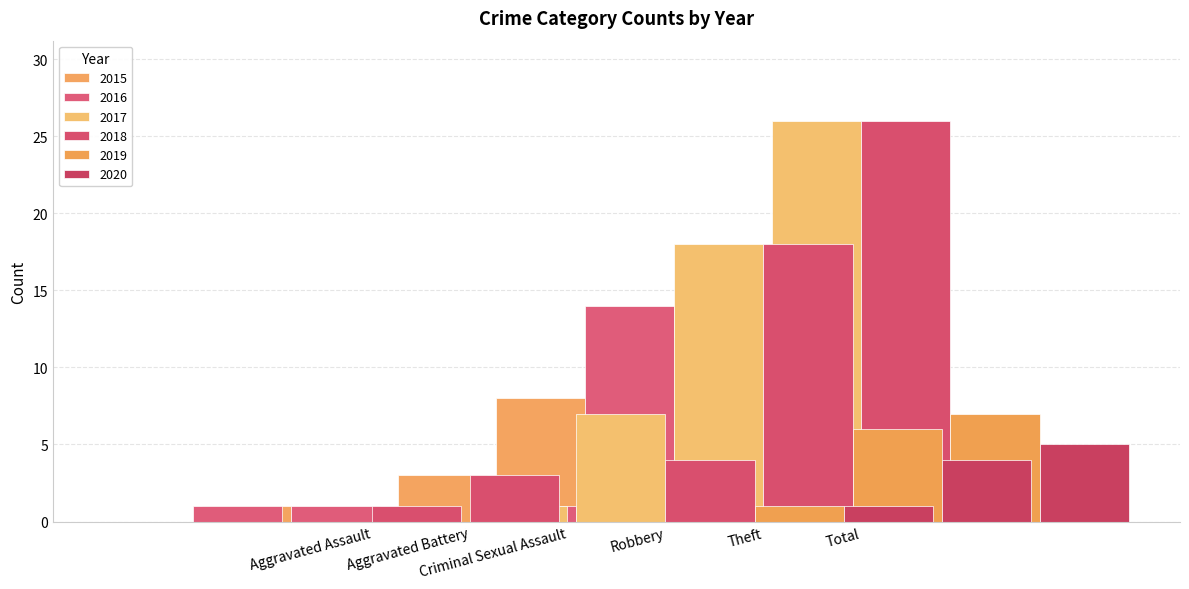

What is the difference between the second highest and minimum values in the 2017 series?

18